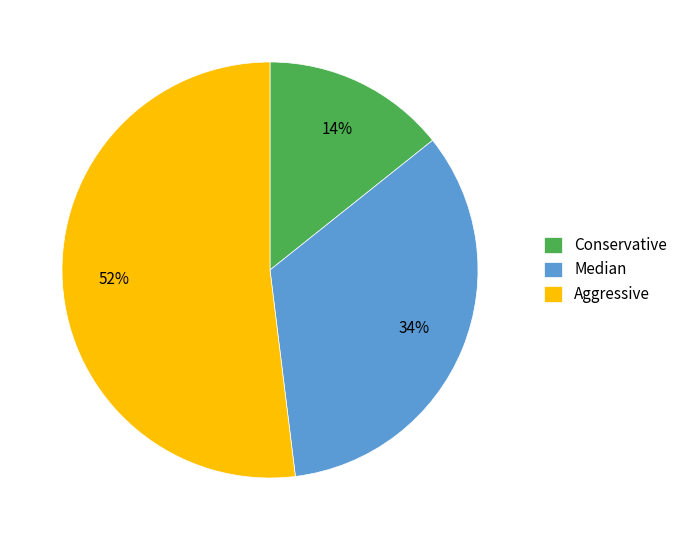

True or false: Median accounts for 23% of the total.

False